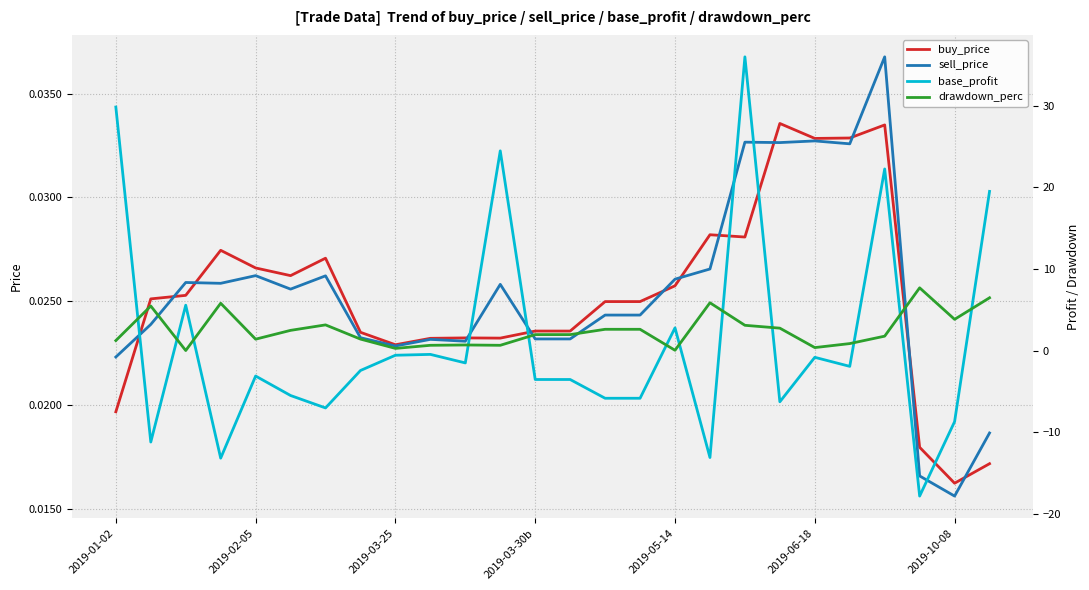

Which series has the largest range (max minus min)?

base_profit